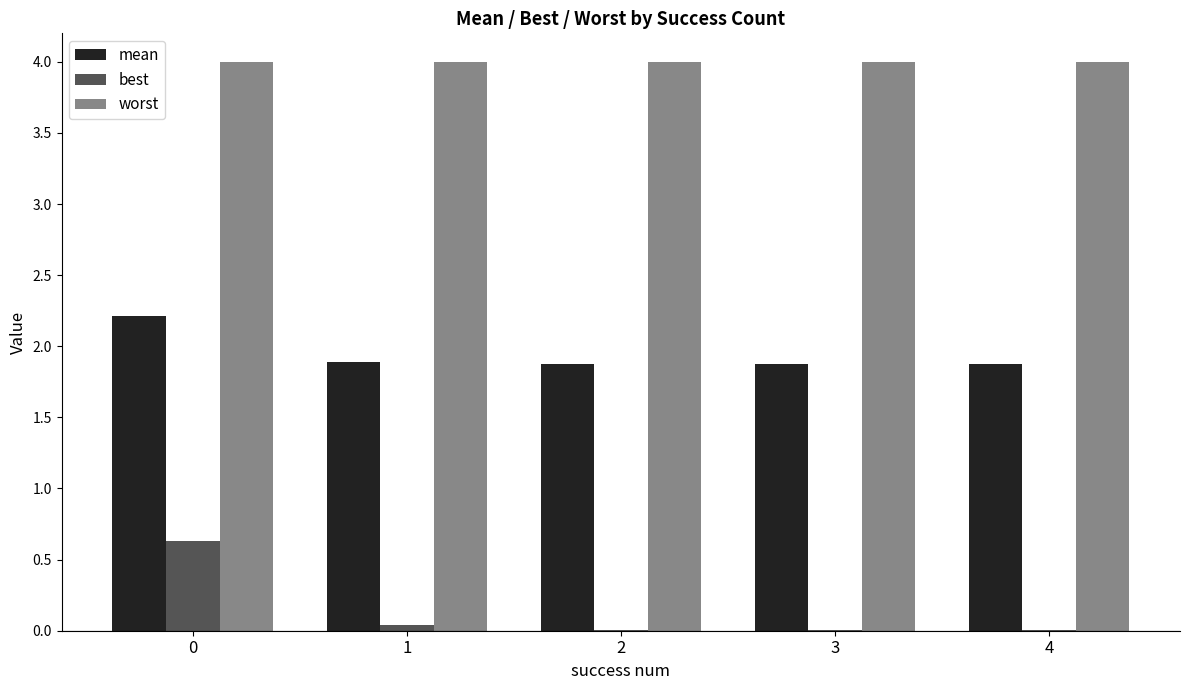

True or false: best has a value of 0.0 at 4.

True